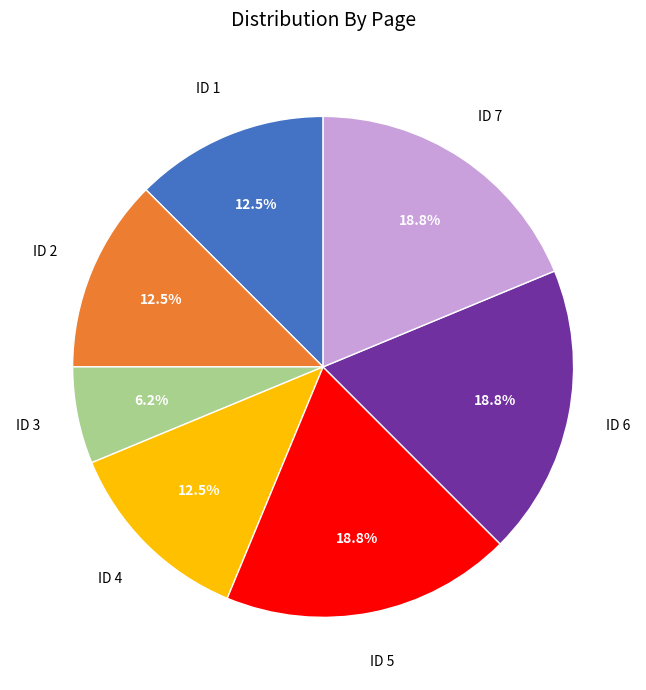

Which has a higher value, ID 4 or ID 3?

ID 4